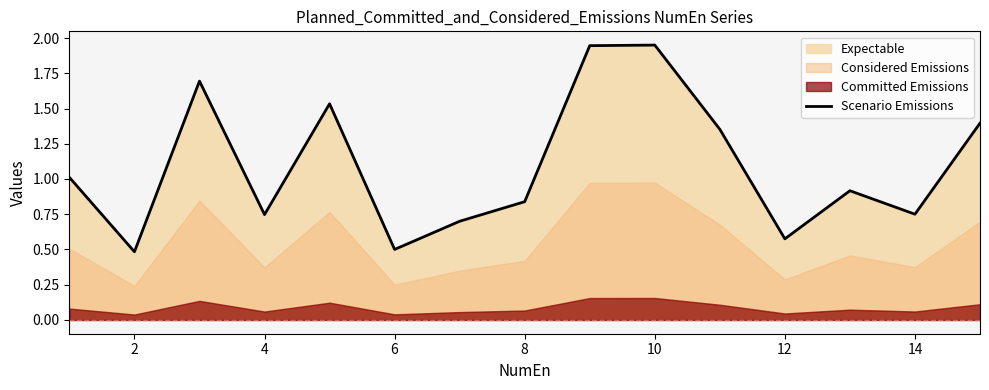

Is it true that Scenario Emissions equals 0.7 at 6?

False